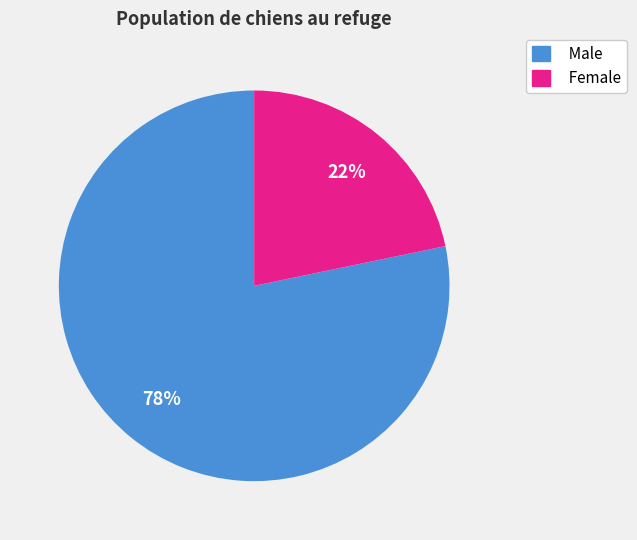

What percentage is the Male slice, to the nearest percent?

78%